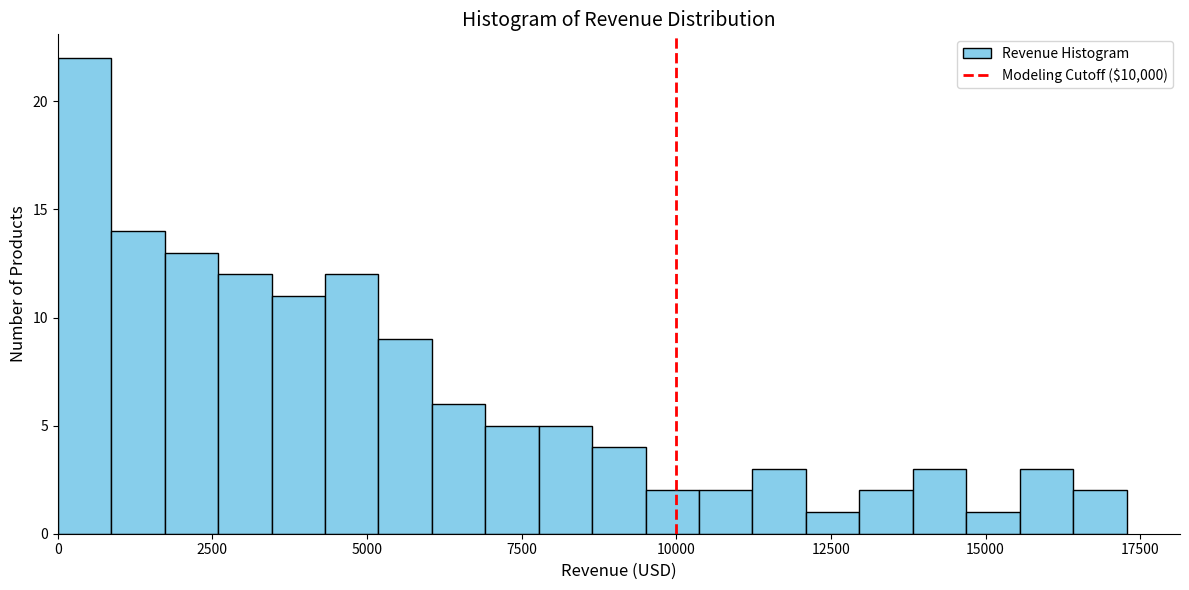

Around what value on the x-axis is the tallest bar? Give the approximate position of its centre, as read against the axis.

500